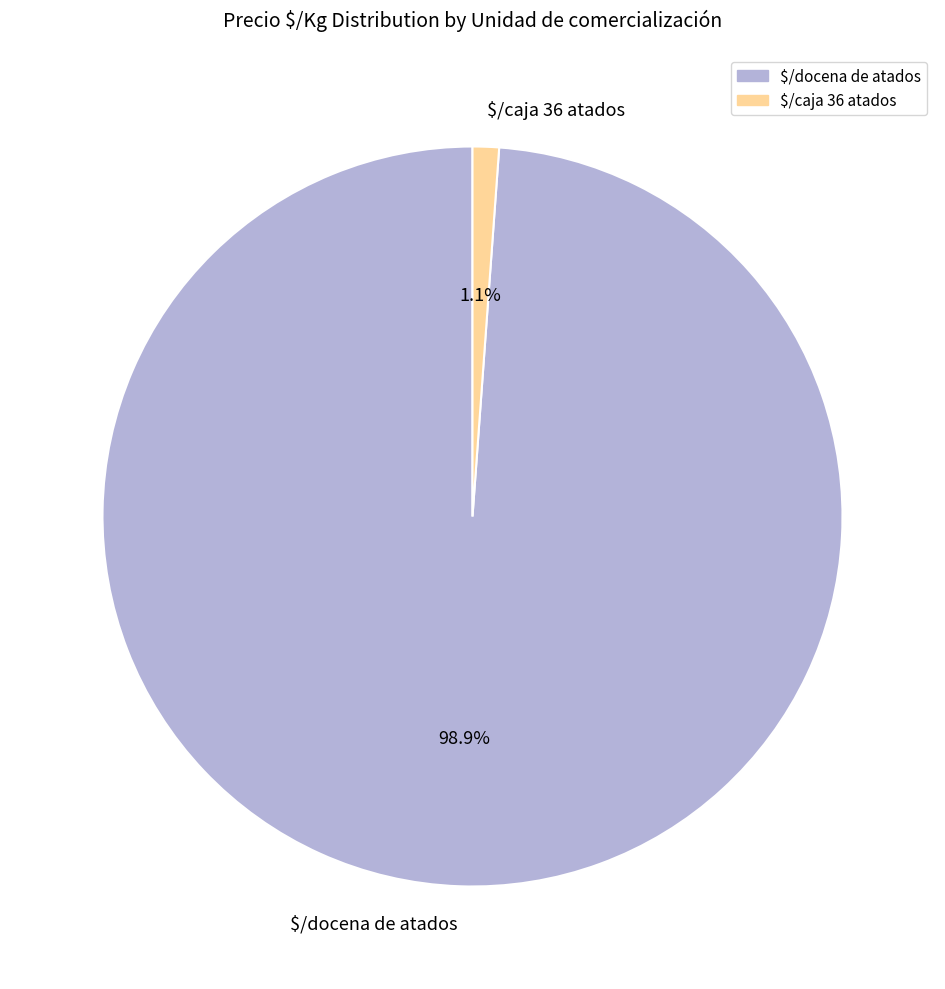

What percentage is NOT represented by $/docena de atados?

1.1%